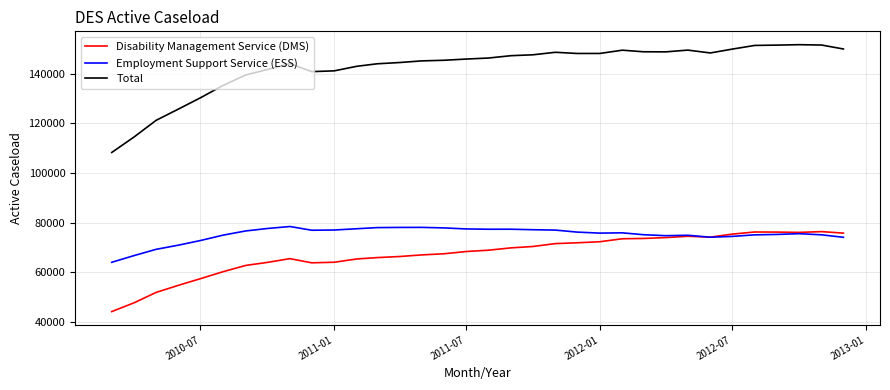

Which series has the widest spread of values?

Total